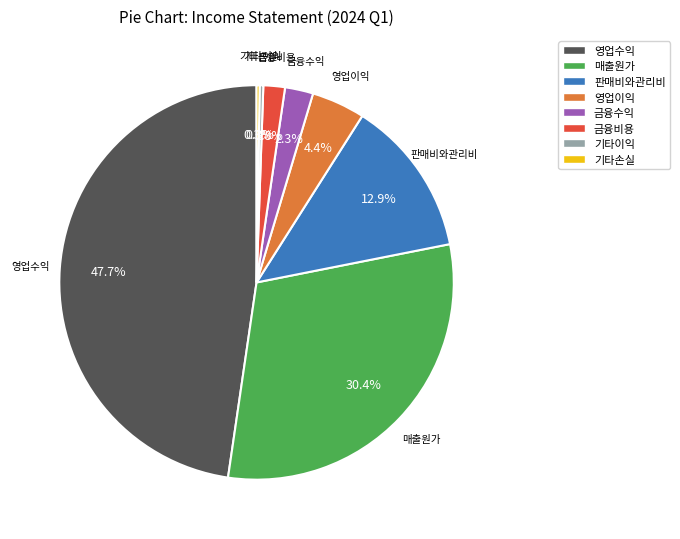

To the nearest percent, what is the average slice percentage?

12%